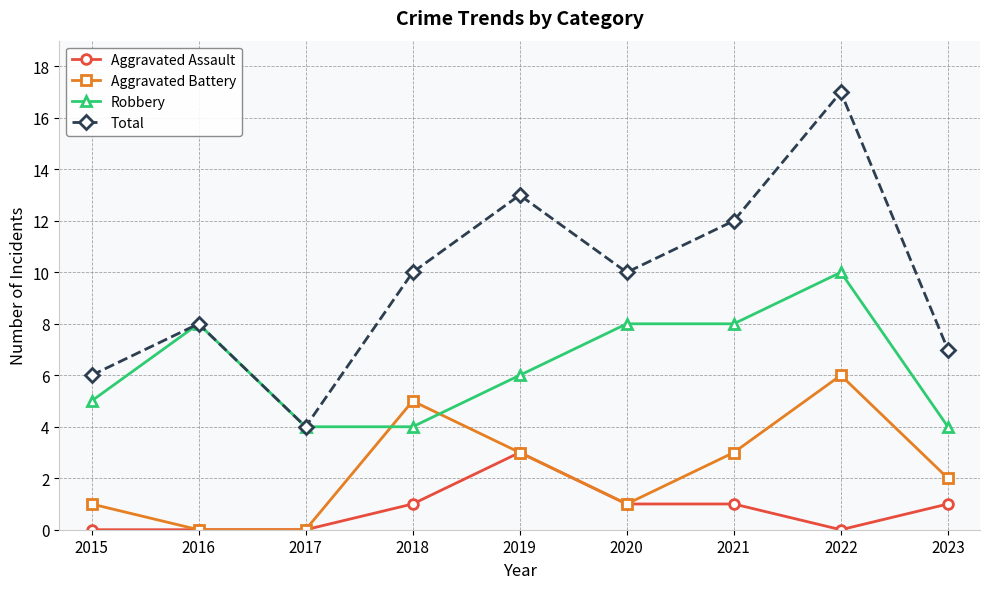

List the series in order of their peak value, highest first.

Total, Robbery, Aggravated Battery, Aggravated Assault